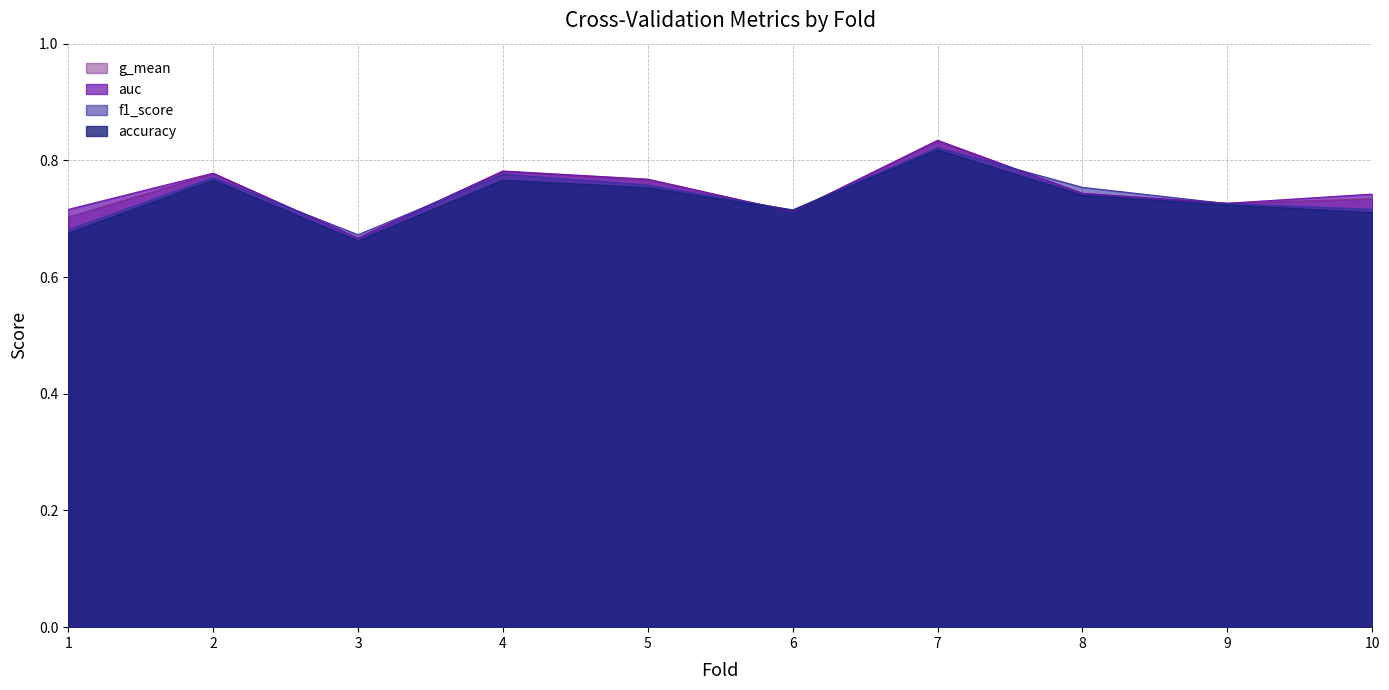

What is the minimum value shown in the chart?

0.7